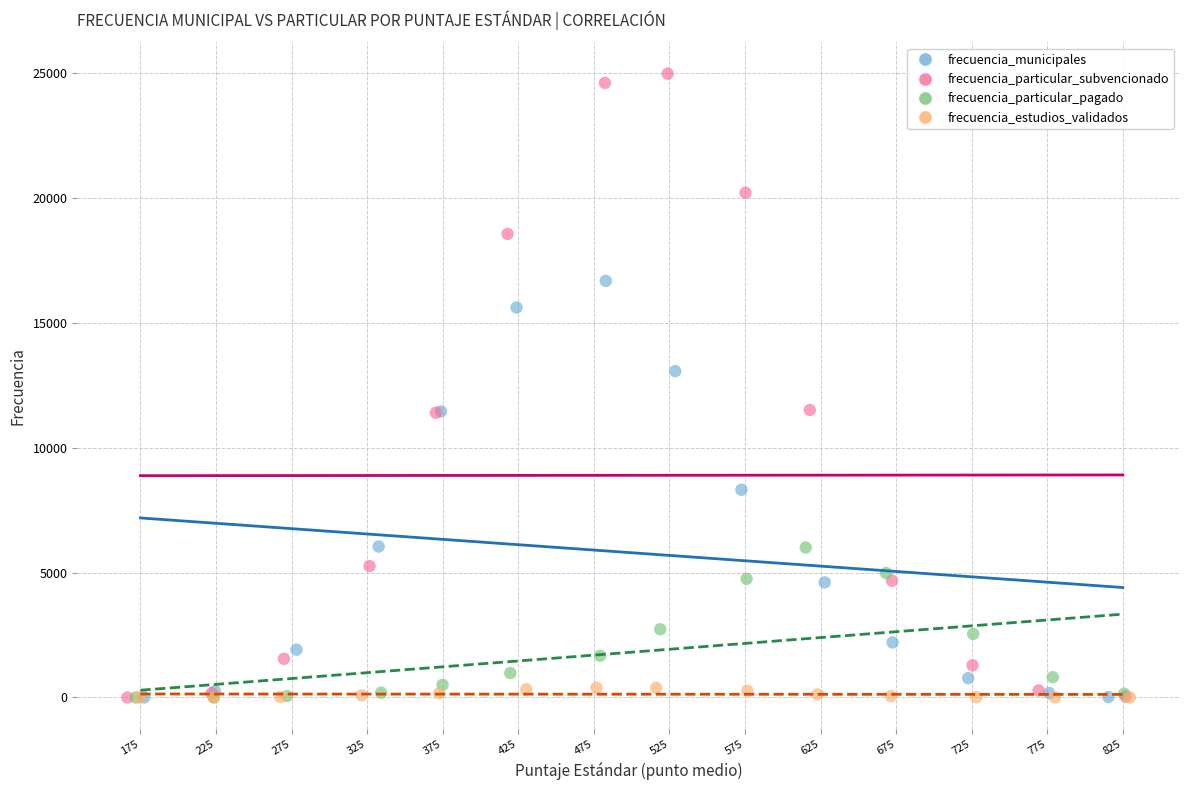

Which series contains the highest Y value?

frecuencia_particular_subvencionado